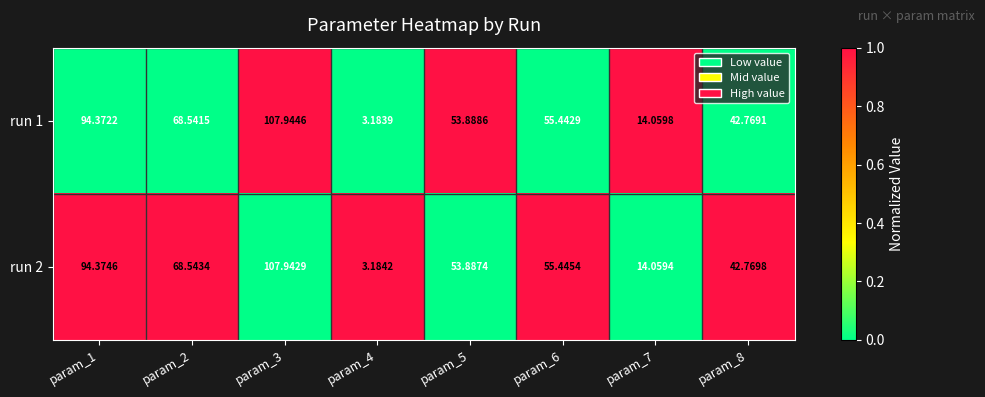

Is the value of run 1 at param_6 greater than the value of run 2 at param_4?

Yes